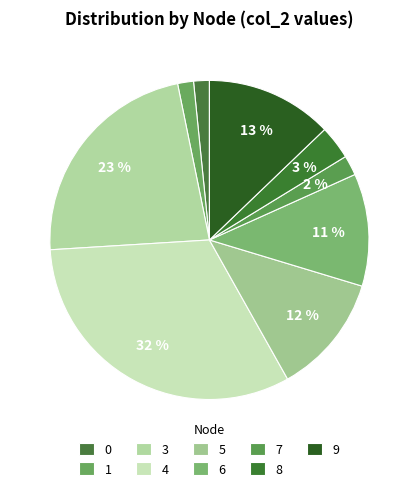

Is it true that 6 is 1% of the pie?

False